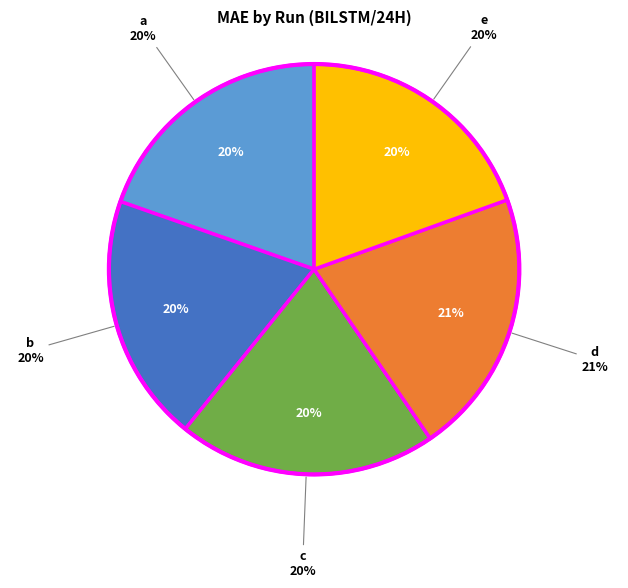

How many segments does this pie chart have?

5